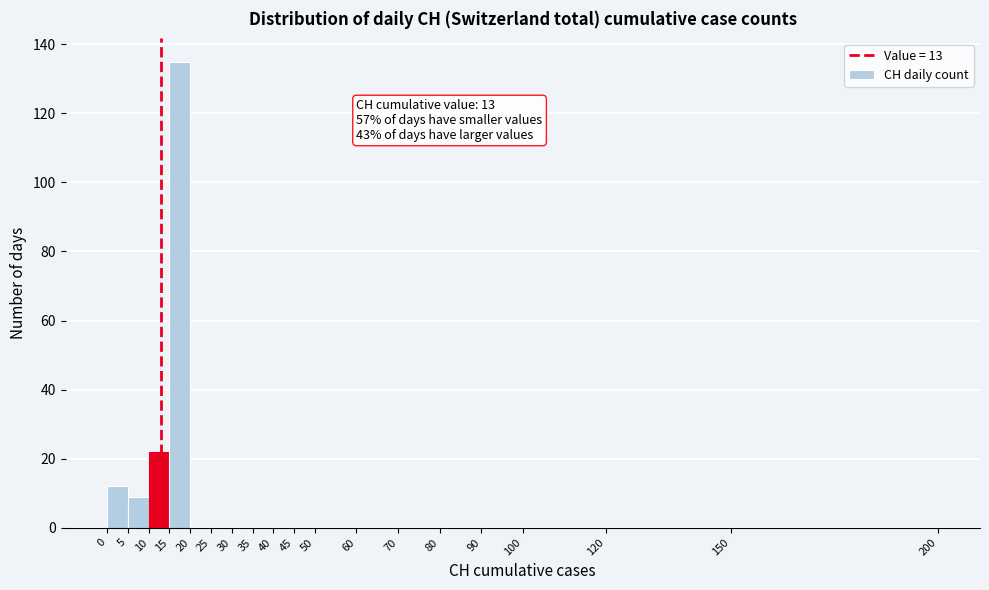

Which range on the x-axis has the tallest bar?

15 to 20